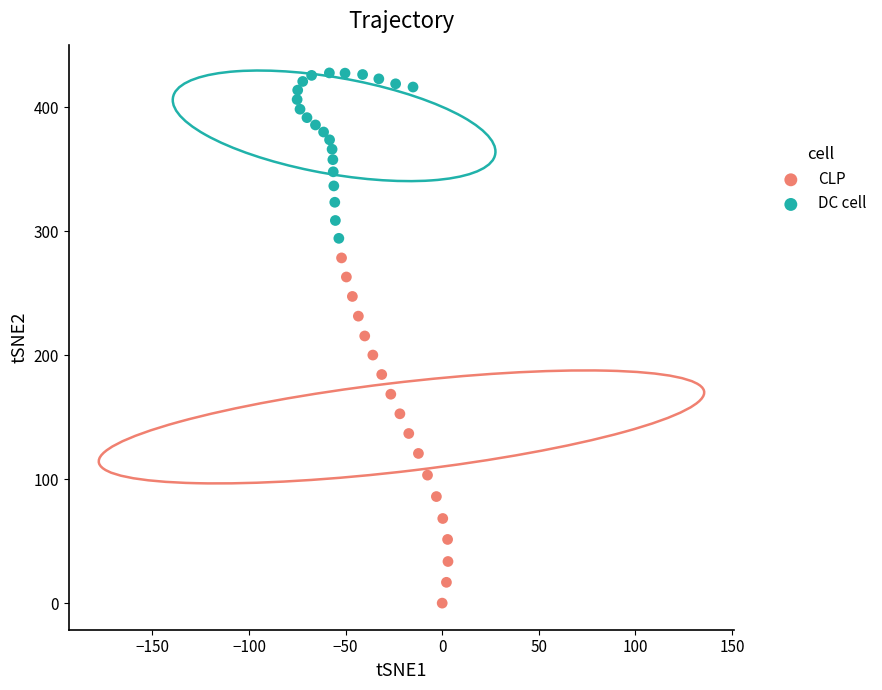

Which series has the largest Y range (max minus min)?

CLP